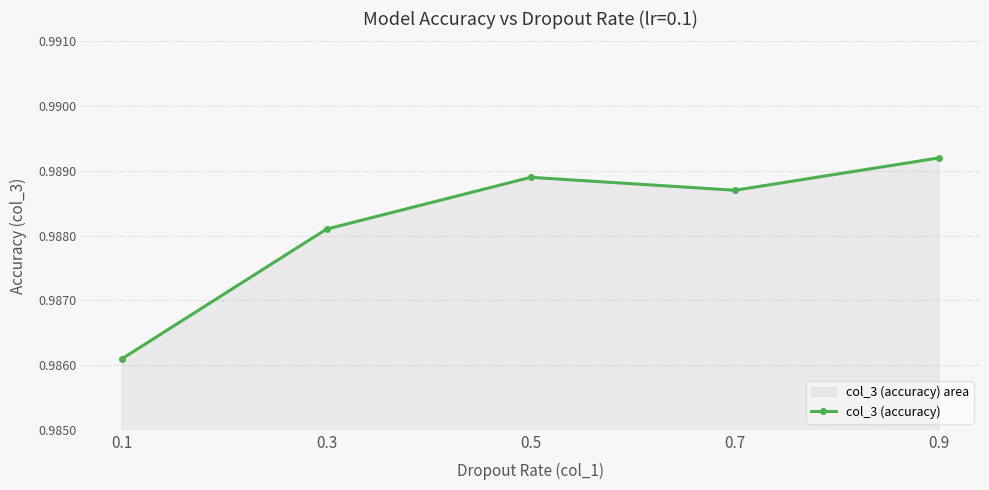

What is the value of the 1st point from the left?

1.0